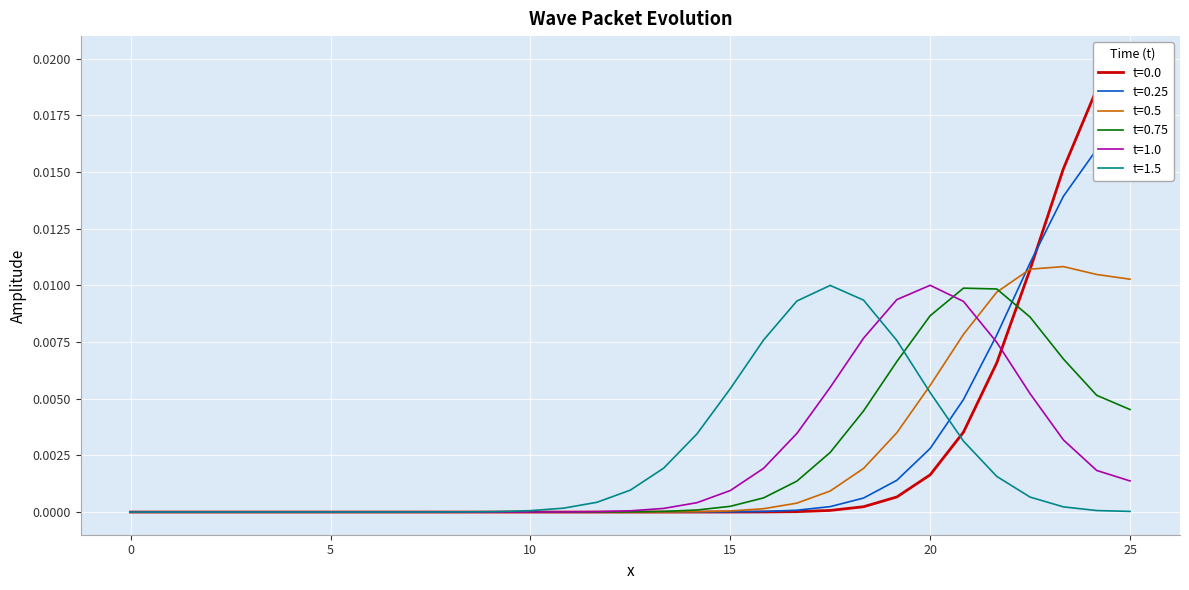

What are all the series names shown in the legend?

t=0.0, t=0.25, t=0.5, t=0.75, t=1.0, t=1.5